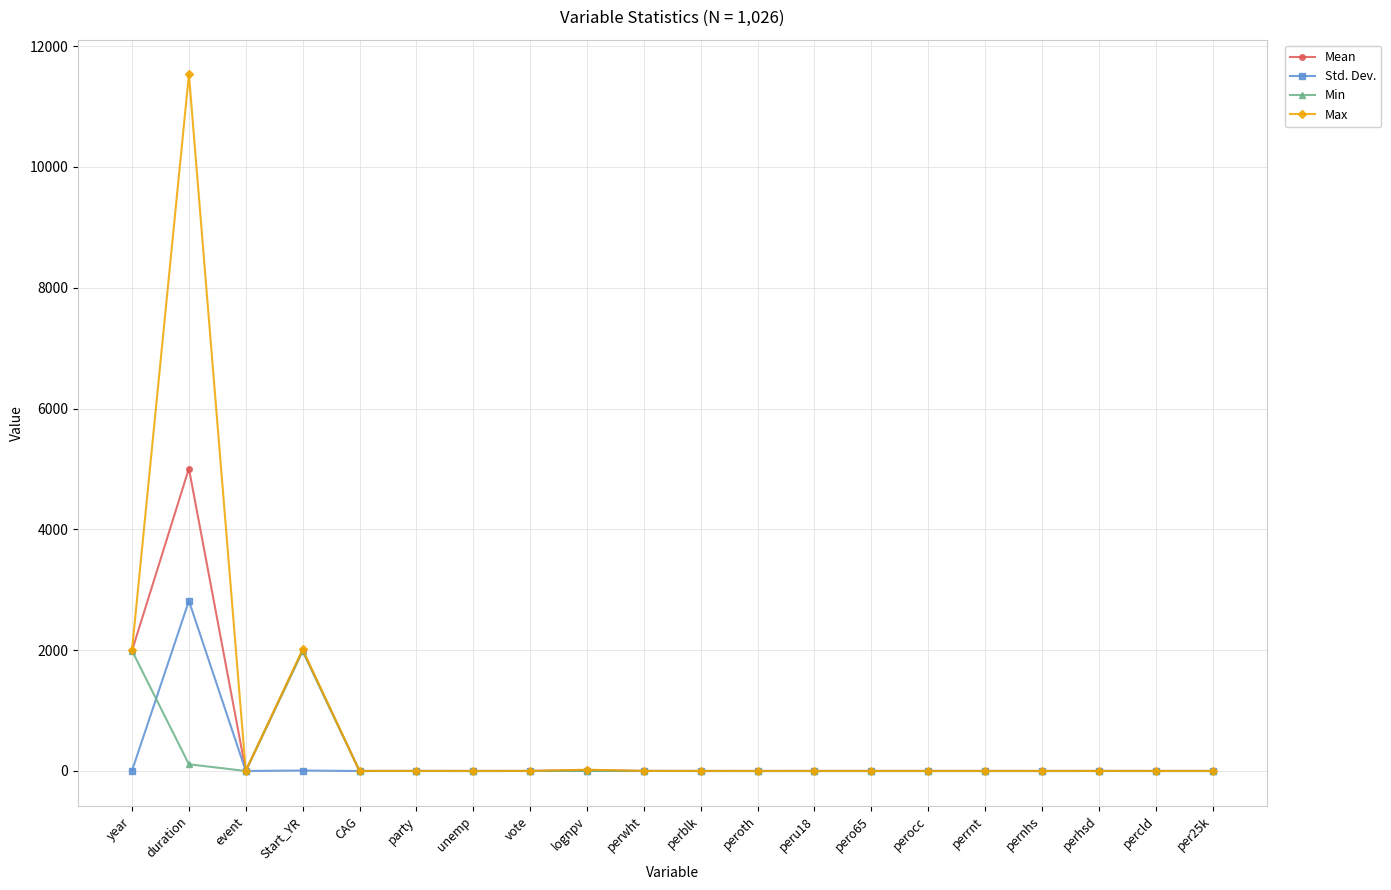

At which category does the chart reach its peak across all series?

duration